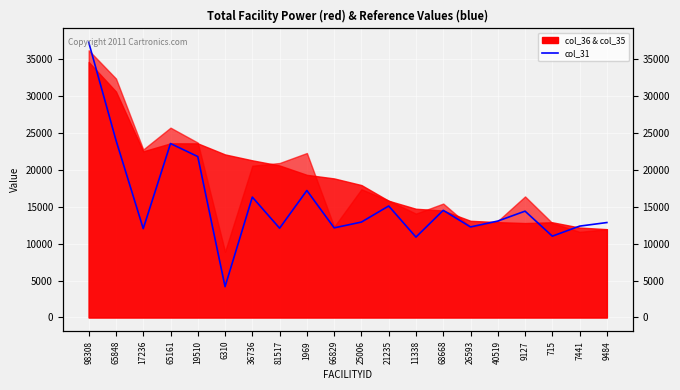

Read the value at 25006.

12922.1